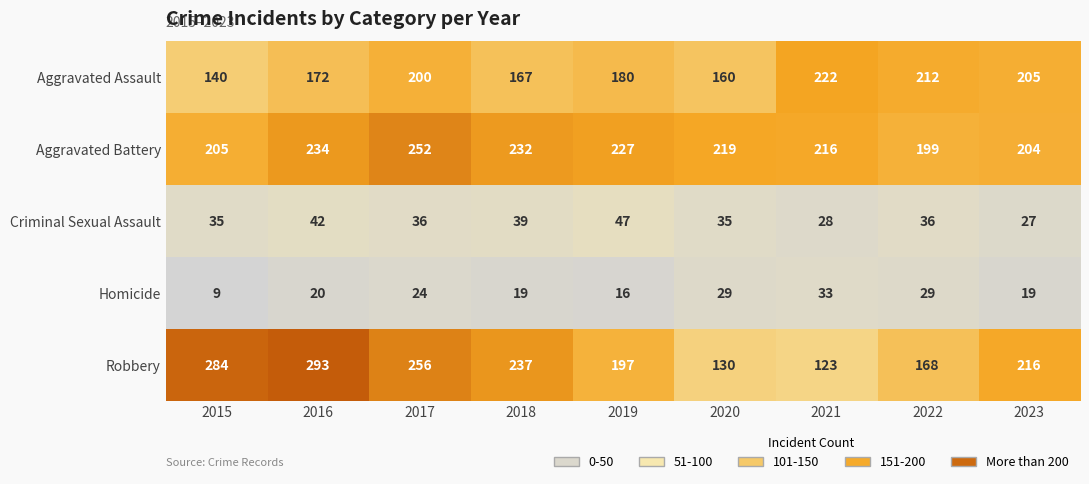

How many series are shown in this chart?

5